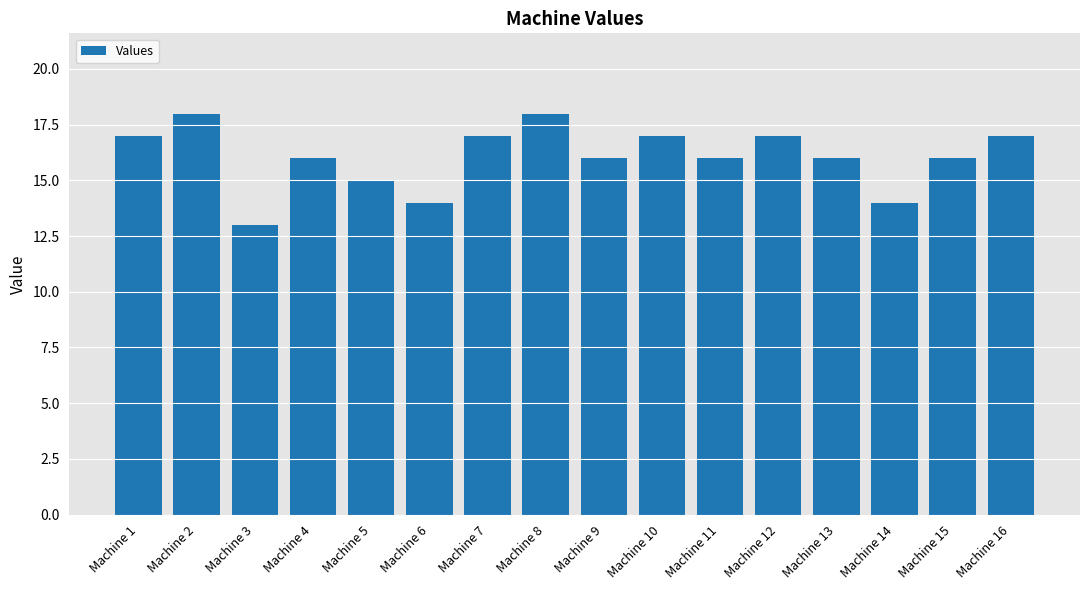

Reading right to left, what are all the values shown in this chart?

Machine 16=17	Machine 15=16	Machine 14=14	Machine 13=16	Machine 12=17	Machine 11=16	Machine 10=17	Machine 9=16	Machine 8=18	Machine 7=17	Machine 6=14	Machine 5=15	Machine 4=16	Machine 3=13	Machine 2=18	Machine 1=17